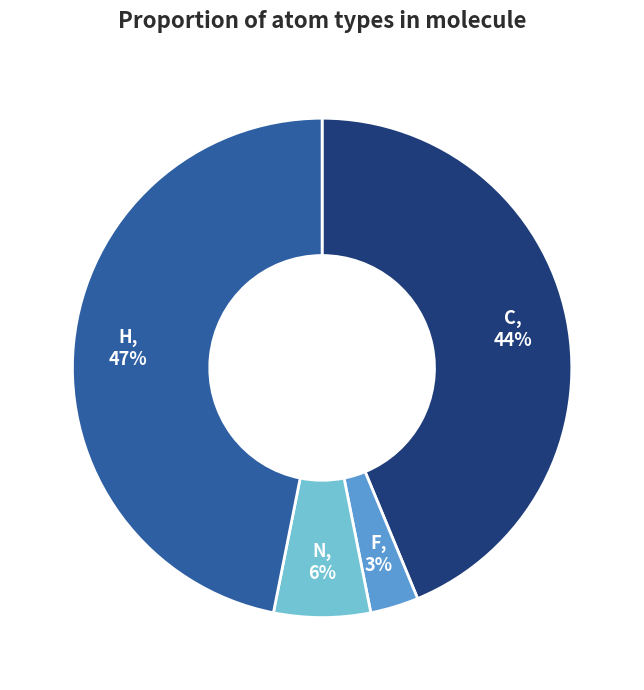

Is it true that C is 44% of the pie?

True